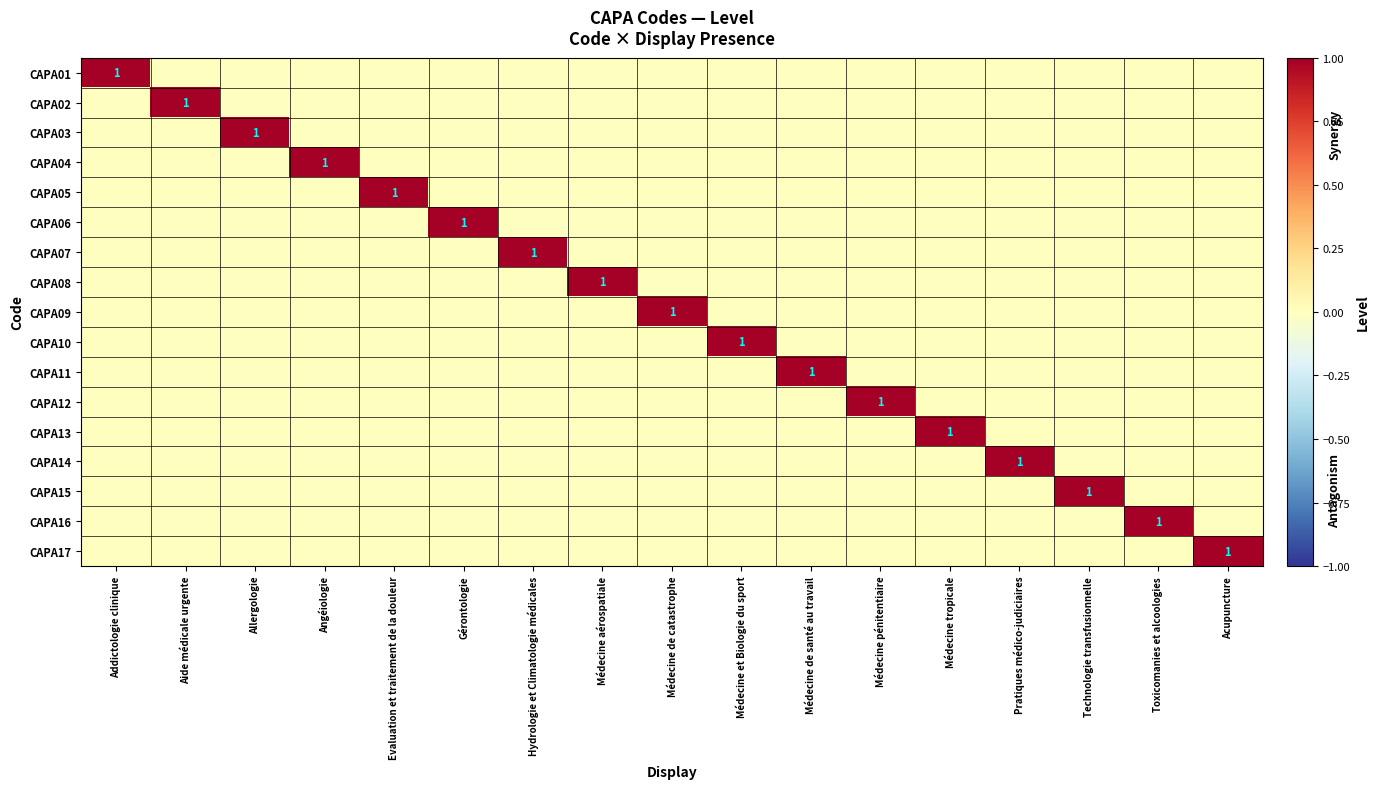

Which category has the highest value in the CAPA03 series?

Allergologie